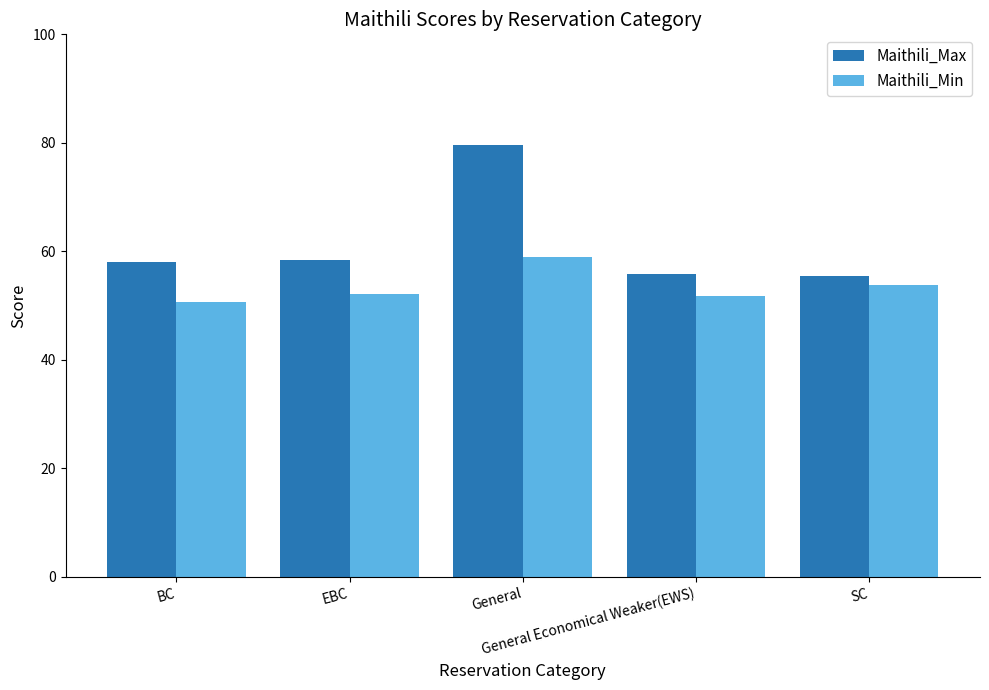

Which series has the largest range (max minus min)?

Maithili_Max